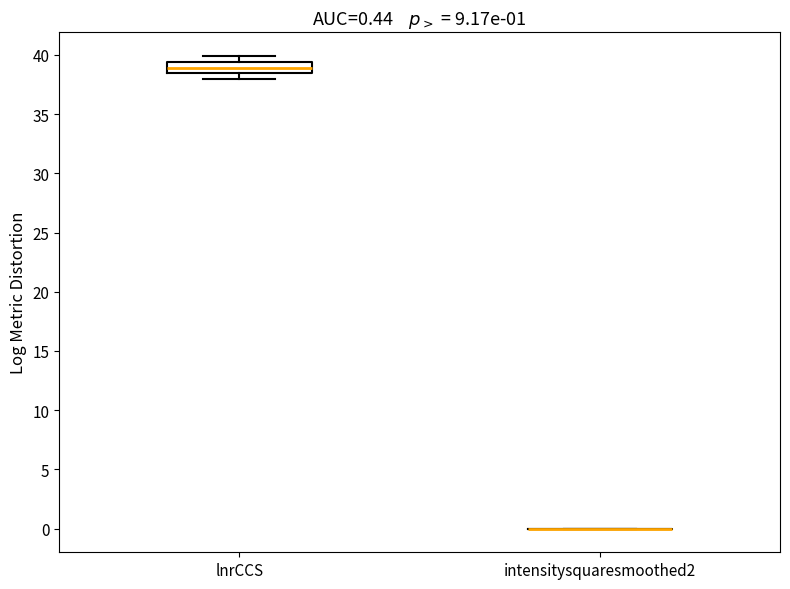

Which box is the tallest, from its lower edge to its upper edge?

lnrCCS